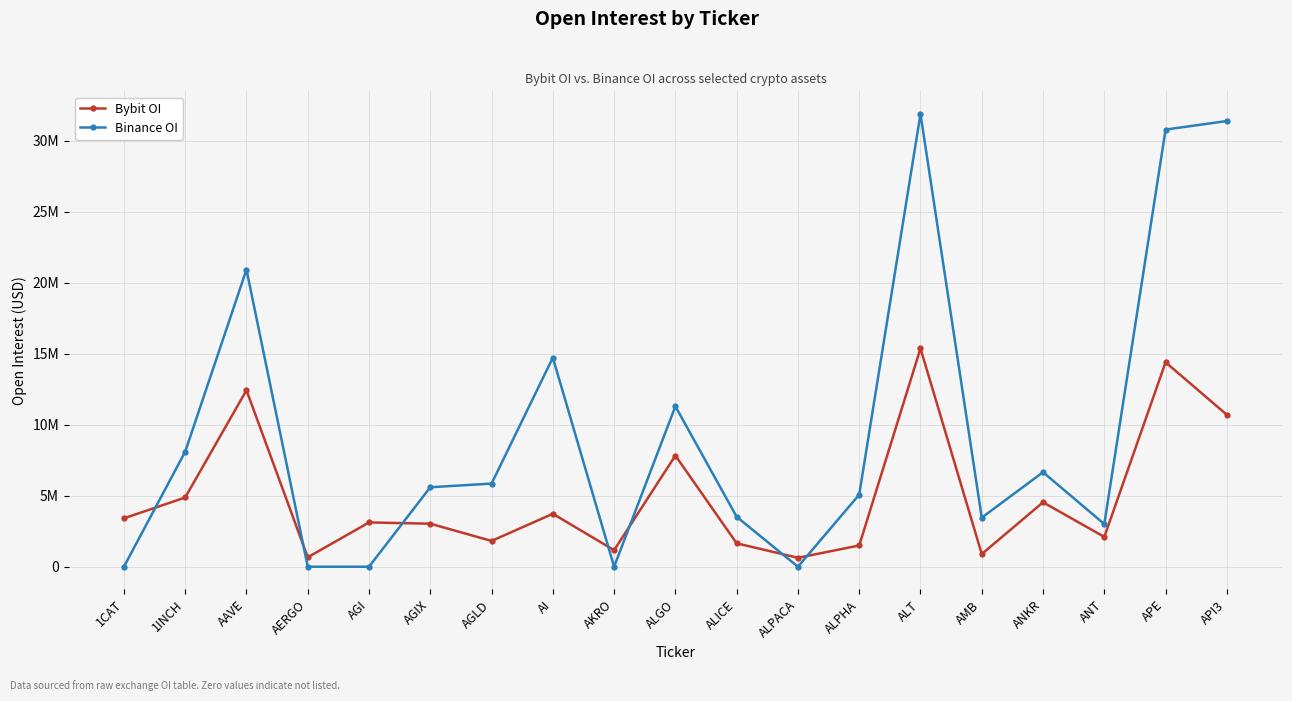

How many interior local valleys does the Bybit OI series have?

6